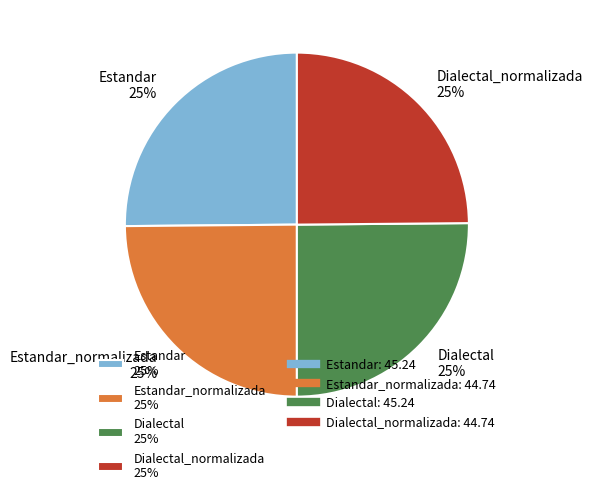

What is the ratio of the value at Dialectal_normalizada 25% to the value at Estandar_normalizada 25%?

1.0